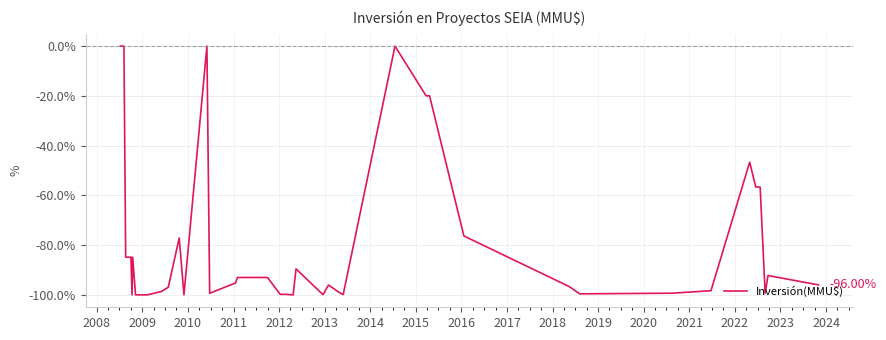

How many lines are shown in the chart?

1